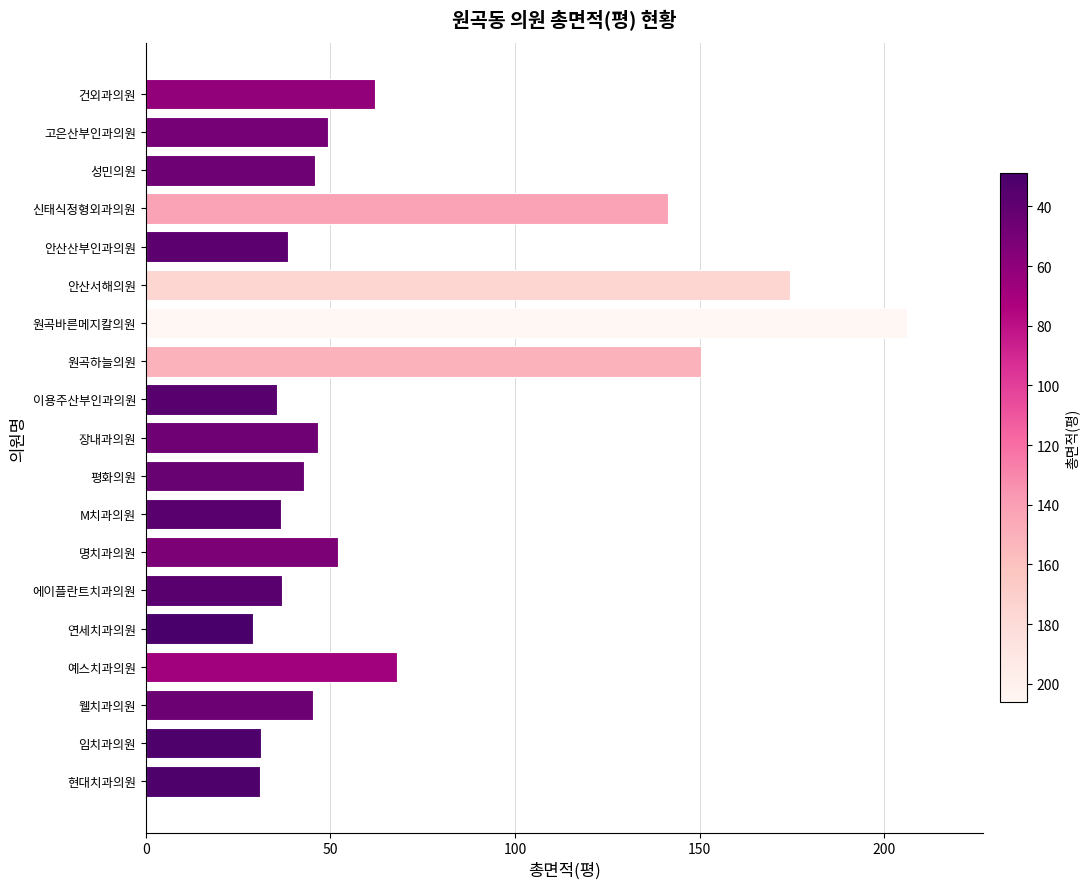

What is the change in value from 안산산부인과의원 to 현대치과의원?

-7.5